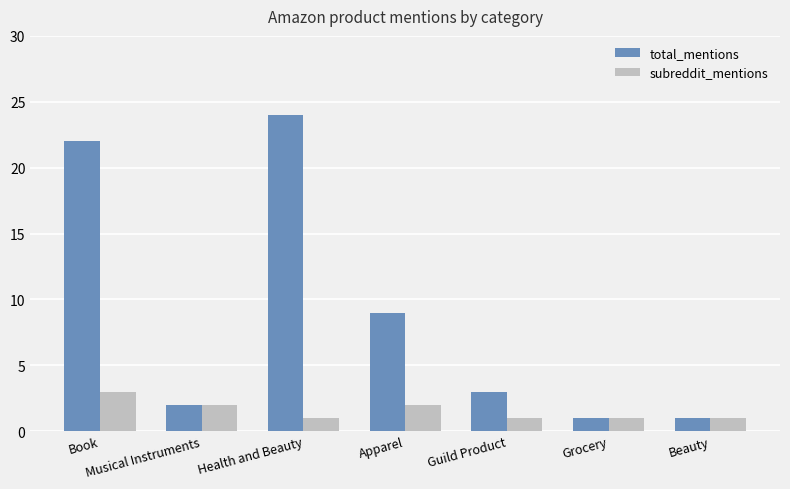

What position from the right is Health and Beauty?

5